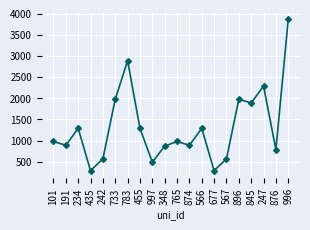

What is the change in value from 191 to 435?

-600